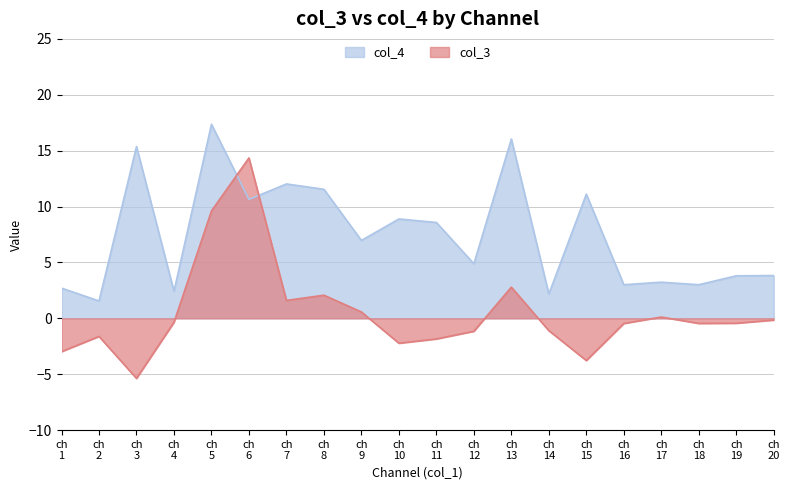

Reading right to left, what are all the values shown in this chart?

col_3: -0.2	-0.4	-0.5	0.1	-0.5	-3.8	-1.1	2.8	-1.2	-1.8	-2.2	0.6	2.1	1.6	14.4	9.6	-0.4	-5.4	-1.6	-3.0
col_4: 3.8	3.8	3.0	3.2	3.0	11.1	2.2	16.0	4.9	8.6	8.9	7.0	11.5	12.0	10.6	17.4	2.4	15.4	1.6	2.7